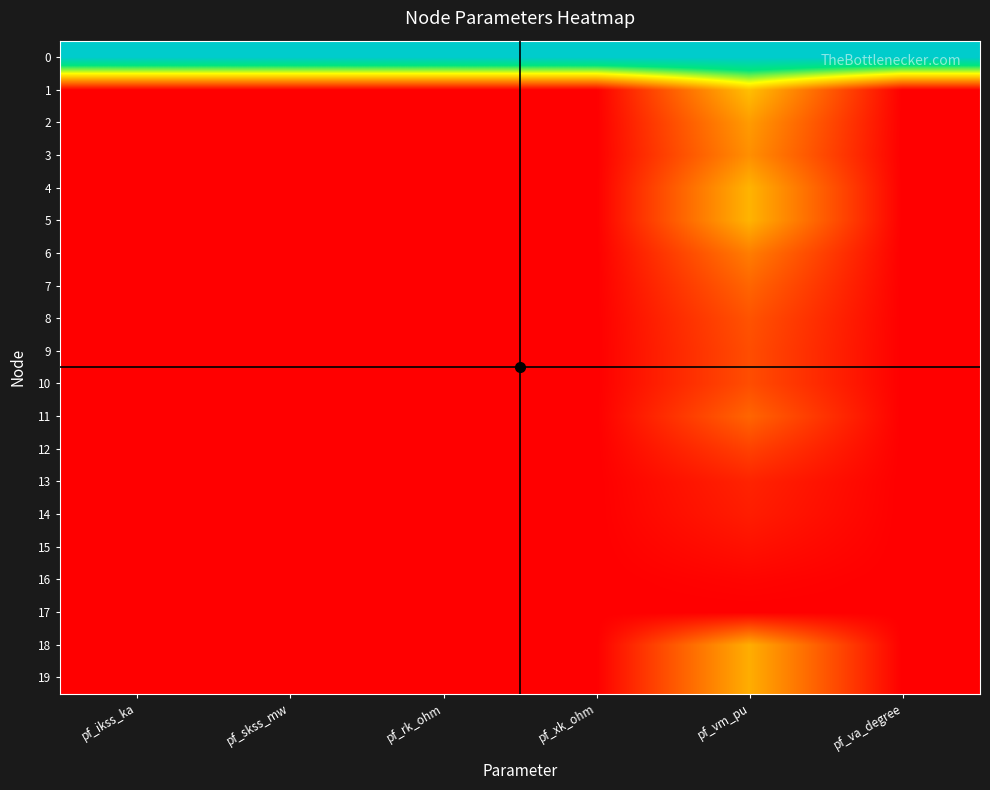

At which category is the sum across all series the highest?

pf_vm_pu